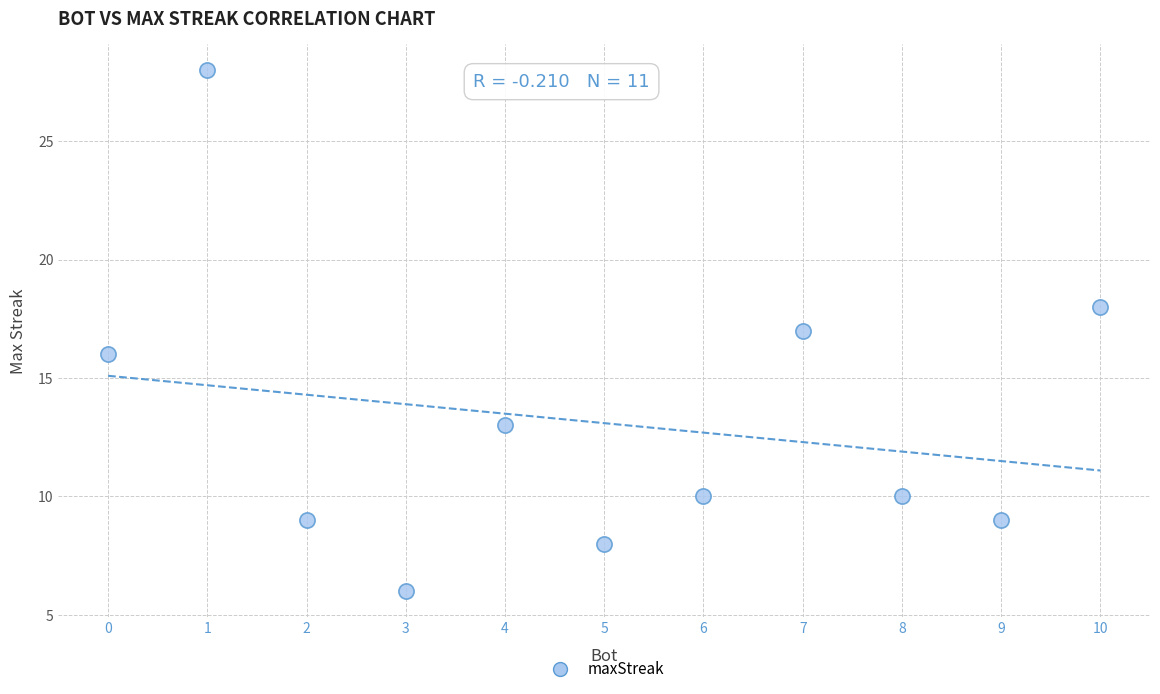

What is the average Y value?

13